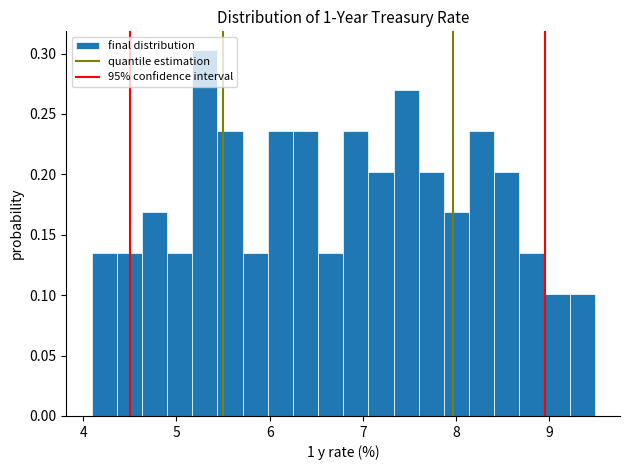

Around what value on the x-axis is the tallest bar? Give the approximate position of its centre, as read against the axis.

5.3